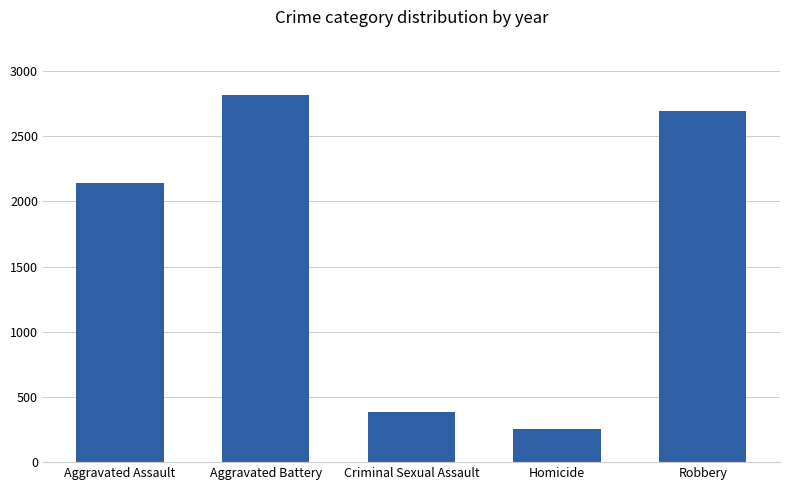

Reading left to right, extract all data points from this chart.

2143	2818	387	254	2690